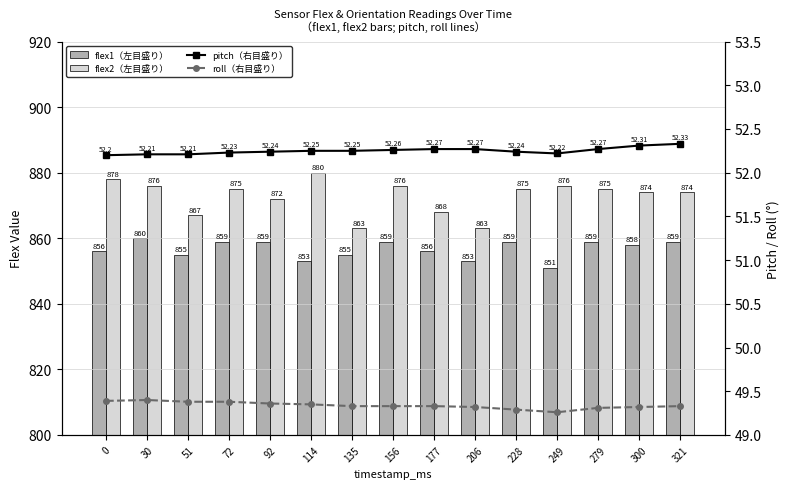

At which label is flex1（左目盛り） closest to 855?

51